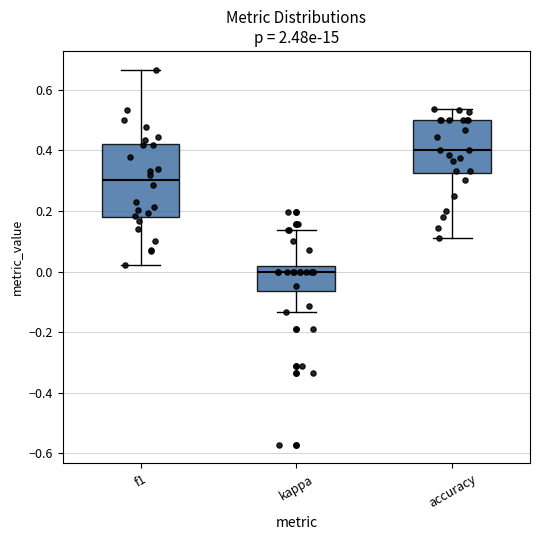

Where is the upper edge of the box for kappa on the y-axis? The values are not printed on the chart, so give them approximately, as read against the axis.

0.02